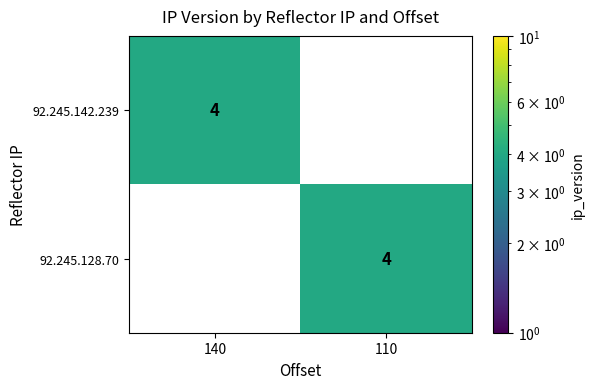

What is the difference between the maximum and minimum values in the 92.245.142.239 series?

4